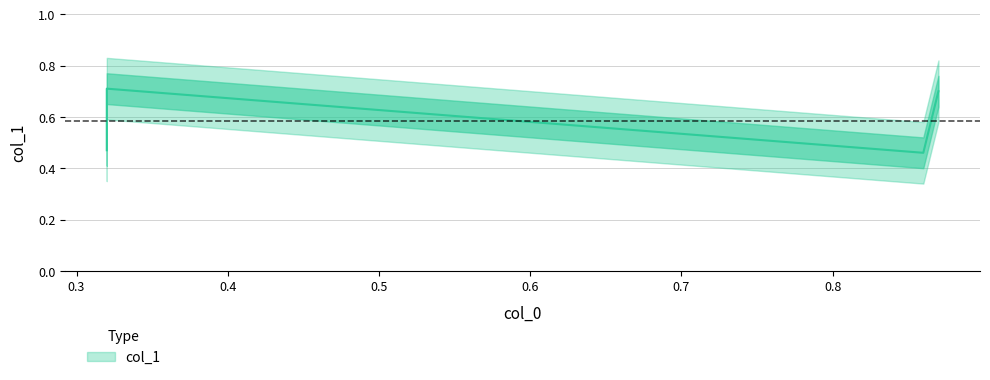

What is the value of the 2nd point from the left?

0.7